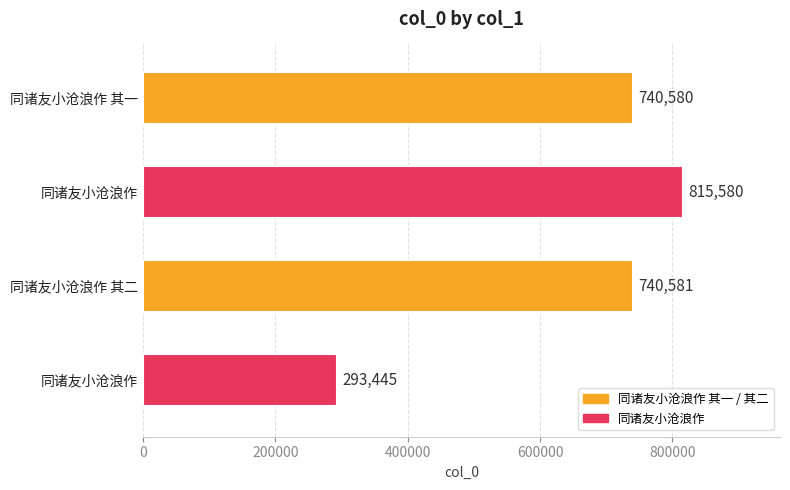

What is the maximum value shown in the chart?

815580